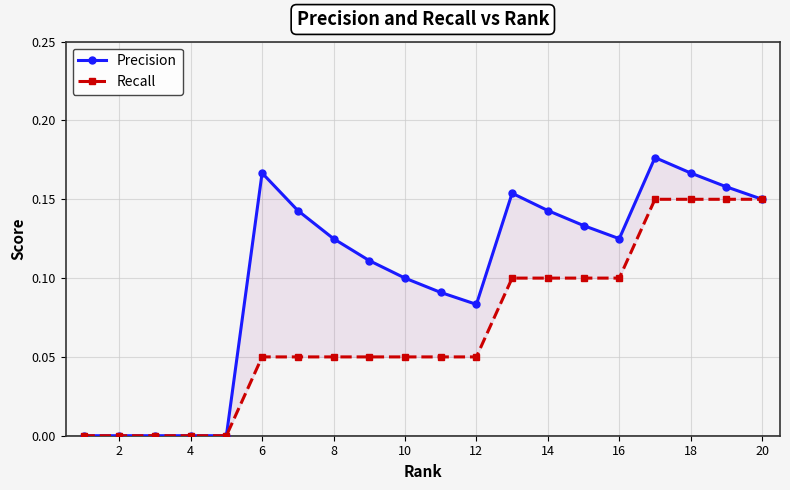

Rank the series by their maximum value, from highest to lowest.

Precision, Recall